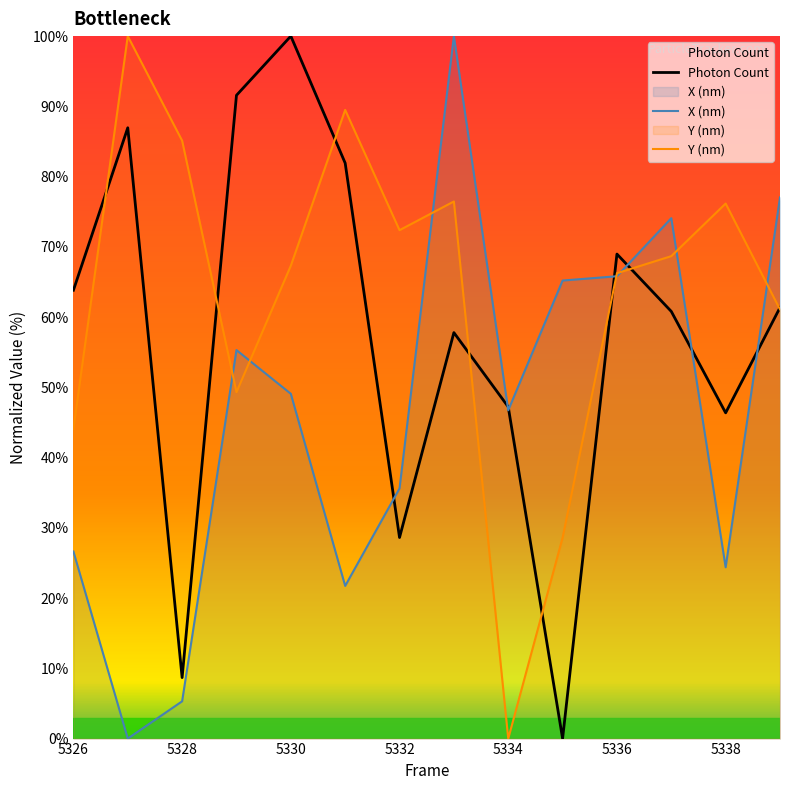

What is the maximum value shown in the chart?

100.0